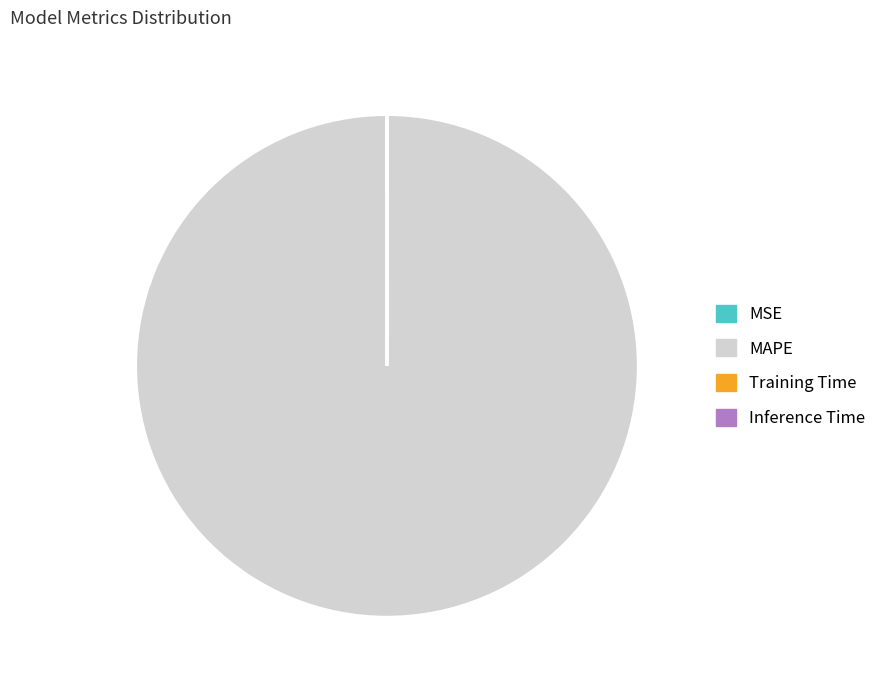

Which category has the biggest portion of the pie?

MAPE